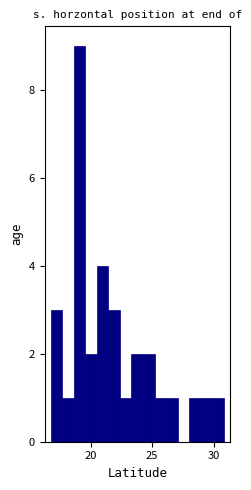

Read against the x-axis, roughly where is the centre of the tallest bar?

19.0